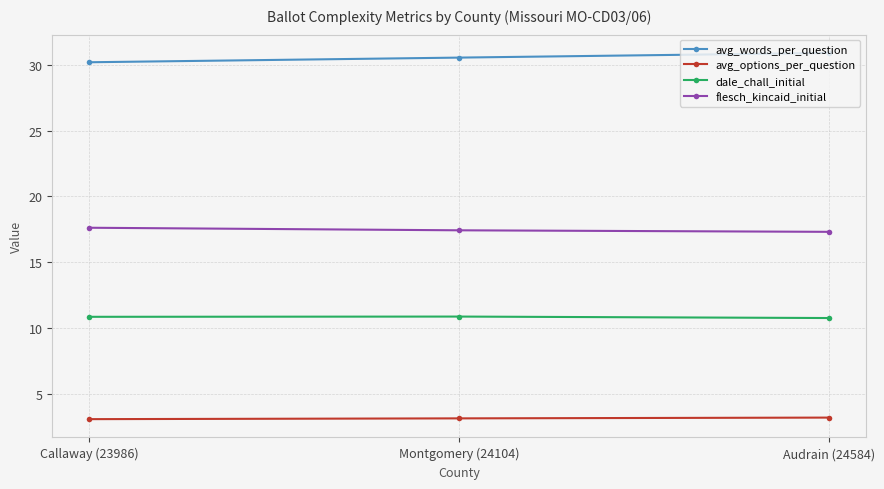

What are all the series names shown in the legend?

avg_words_per_question, avg_options_per_question, dale_chall_initial, flesch_kincaid_initial